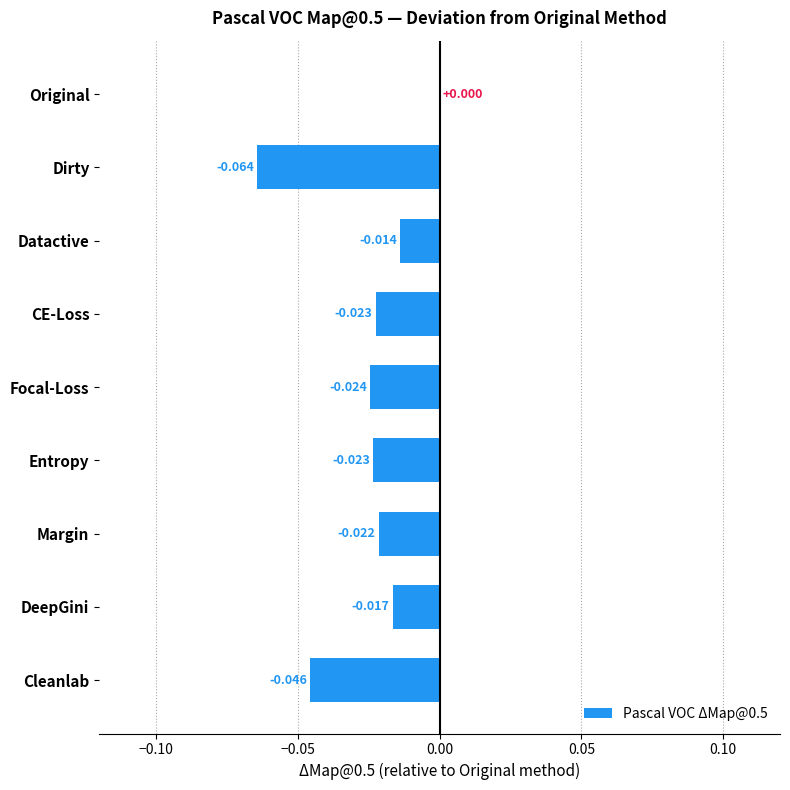

Where is the data nearest to the value 0?

Original